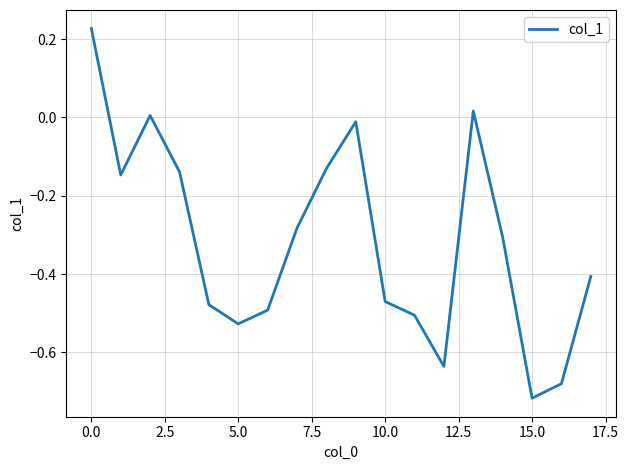

What is the difference between the maximum and minimum values?

0.9